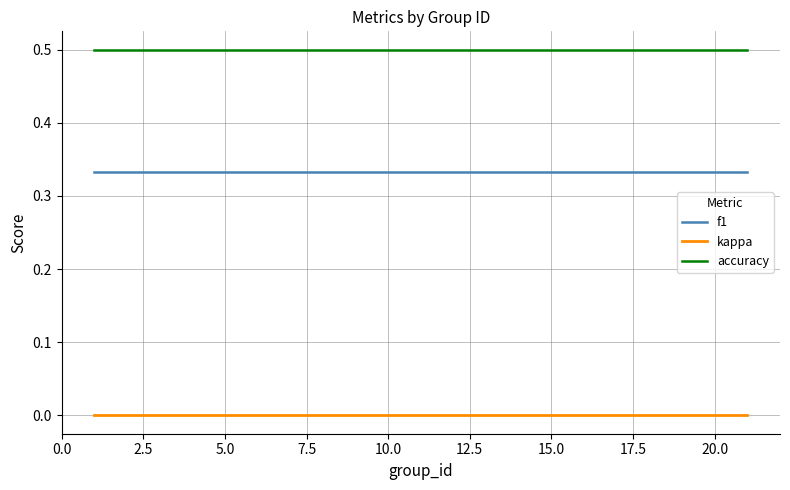

Rank the series by their average value, from lowest to highest.

kappa, f1, accuracy